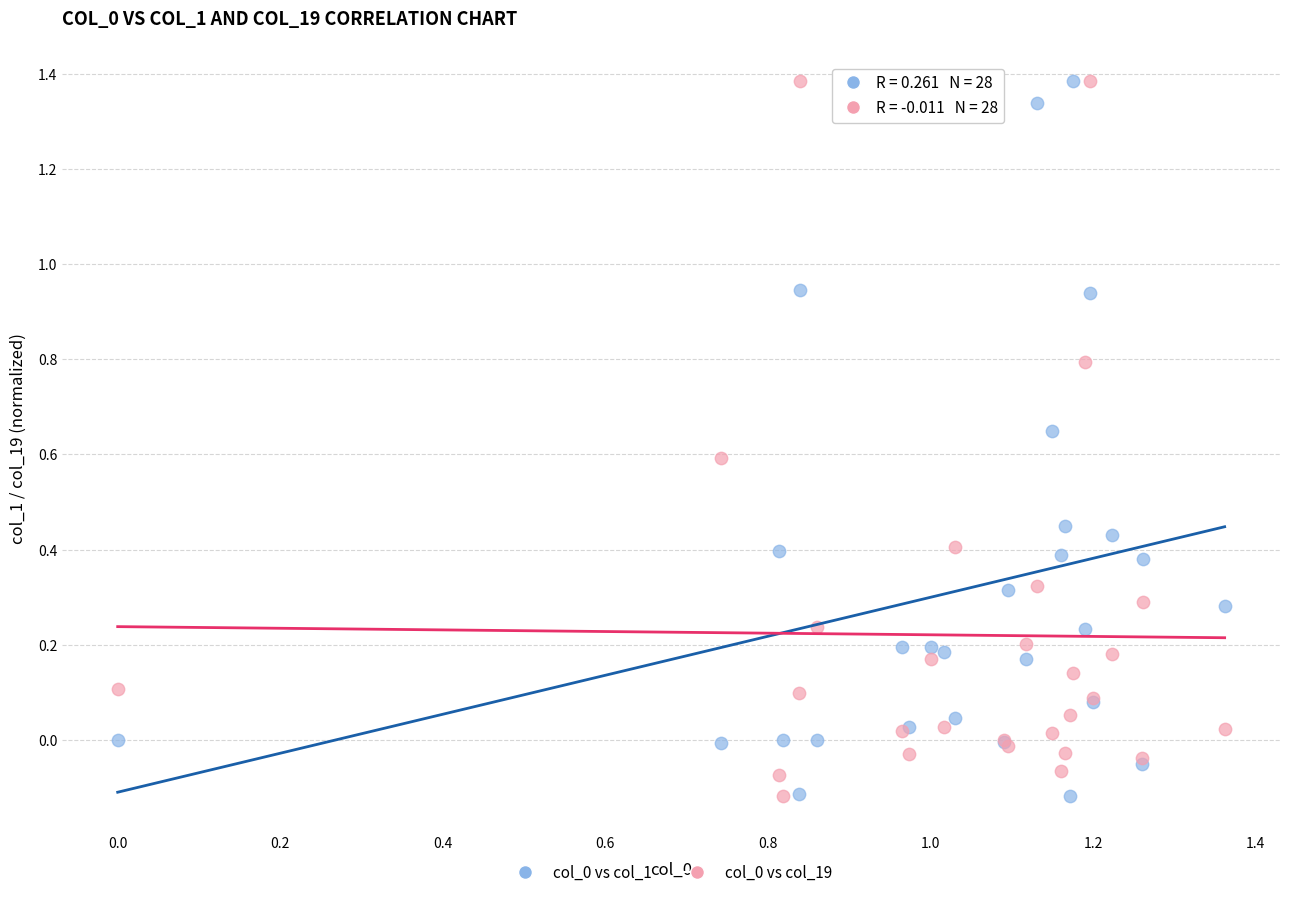

What is the X range (max minus min) for the scatter plot?

1.4